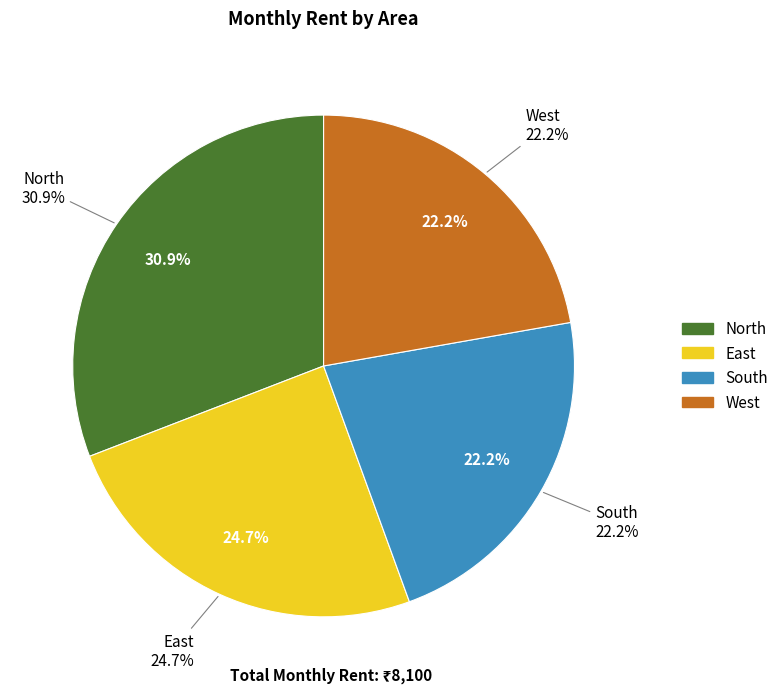

What is the smallest slice in the pie chart?

South